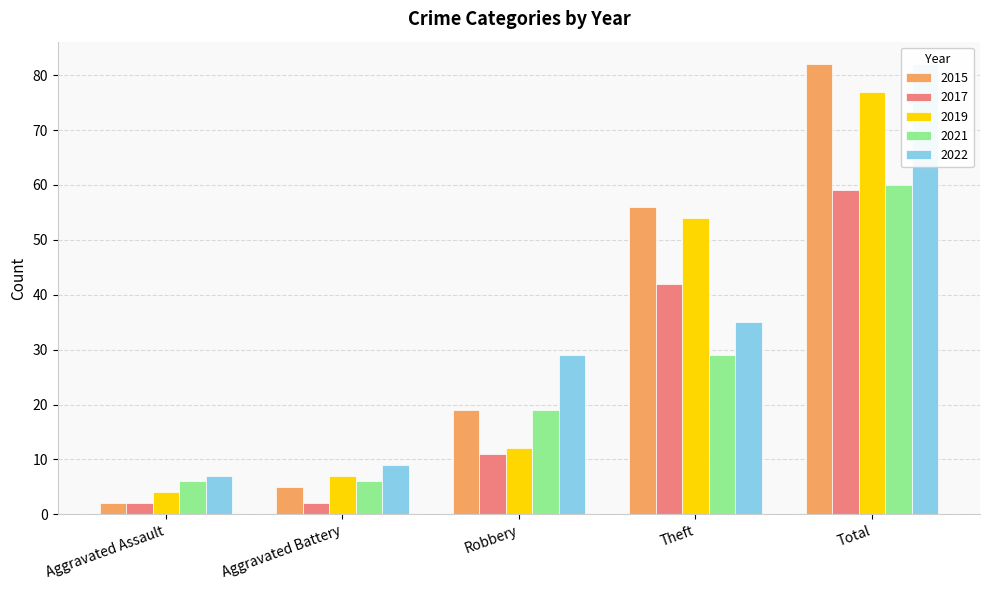

At which label does 2017 reach its minimum?

Aggravated Assault